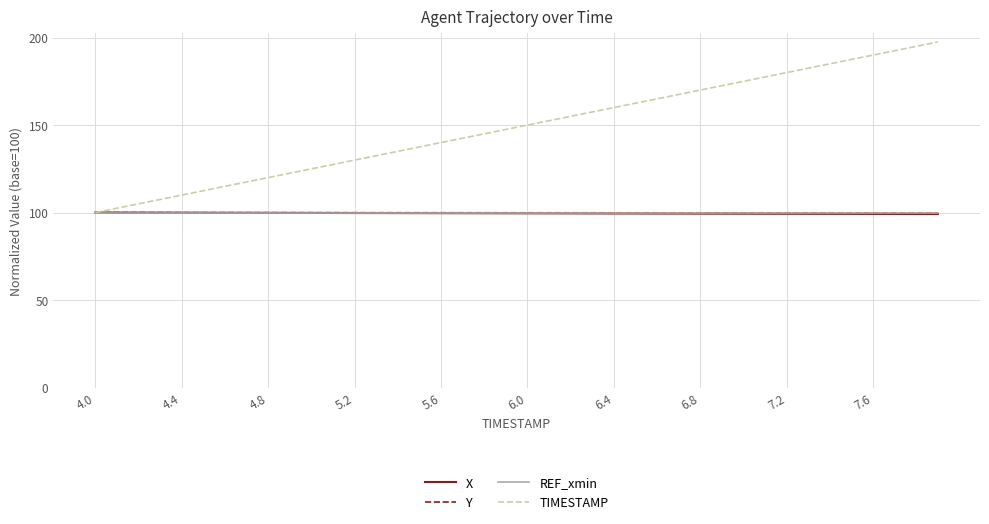

What is the minimum value for REF_xmin?

100.0